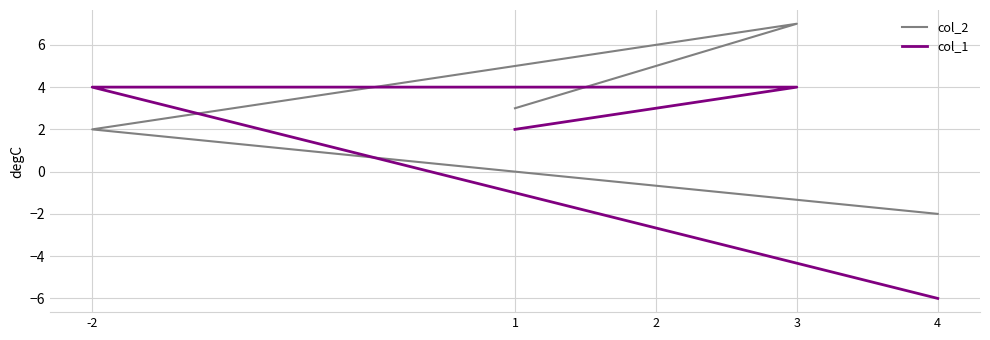

What is the average value of the col_2 series?

3